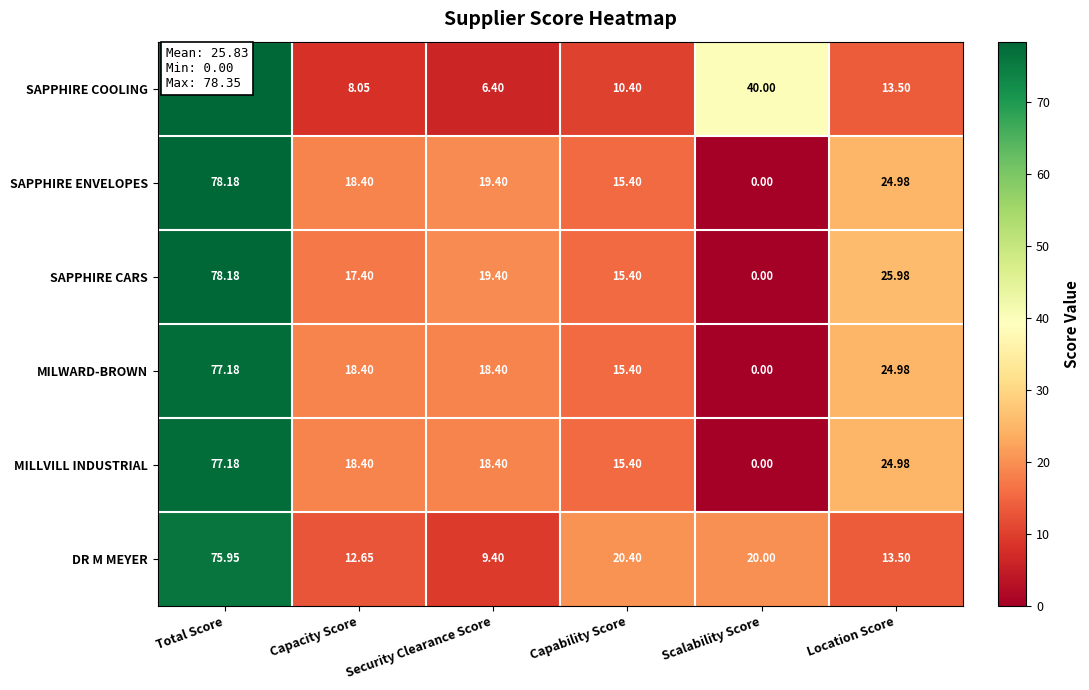

At which category is the sum across all series the highest?

Total Score